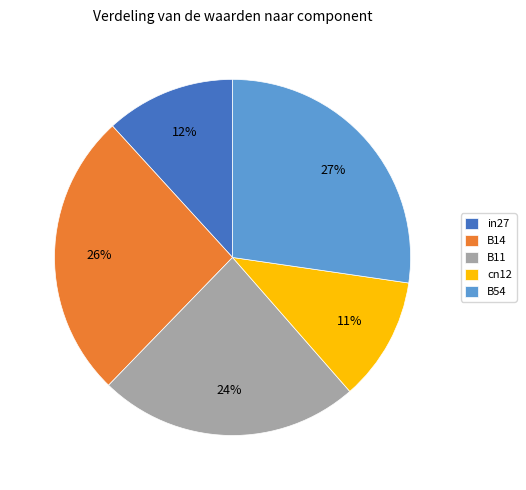

To the nearest percent, what is the combined percentage of B11 and cn12?

35%